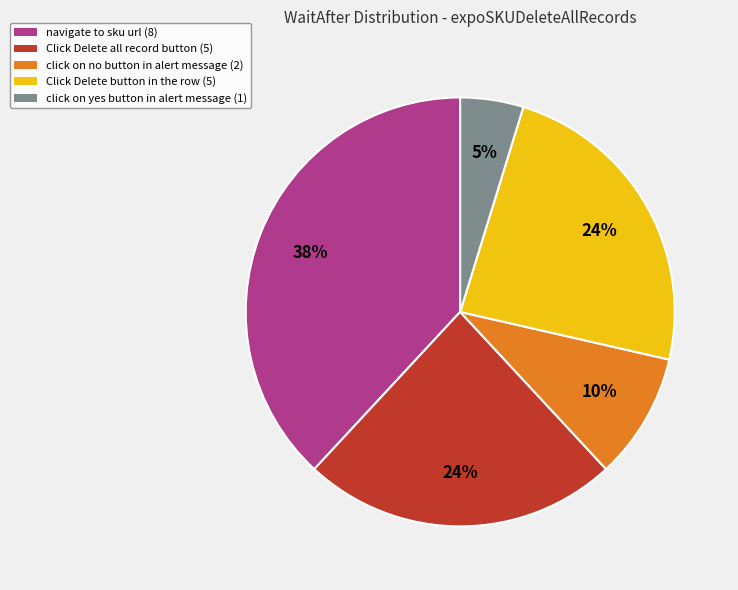

Which slice is the largest?

navigate to sku url